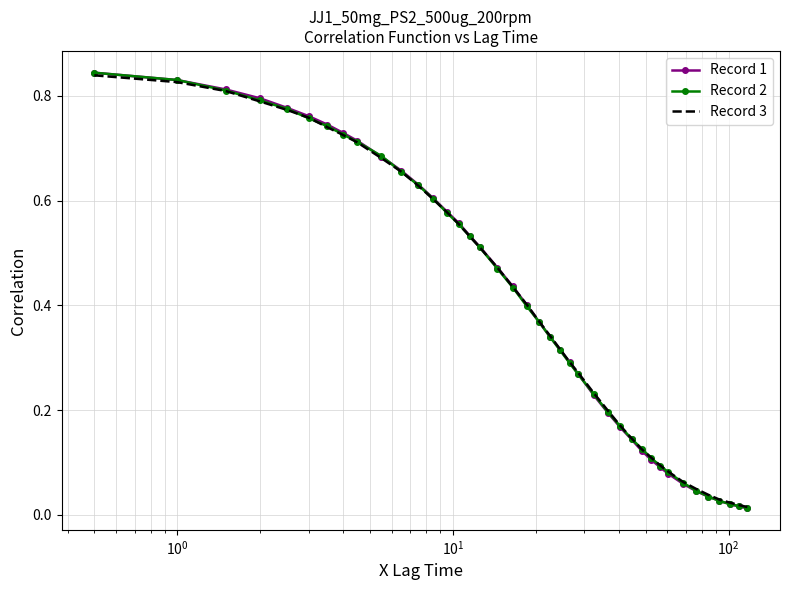

Which series has the widest spread of values?

Record 1